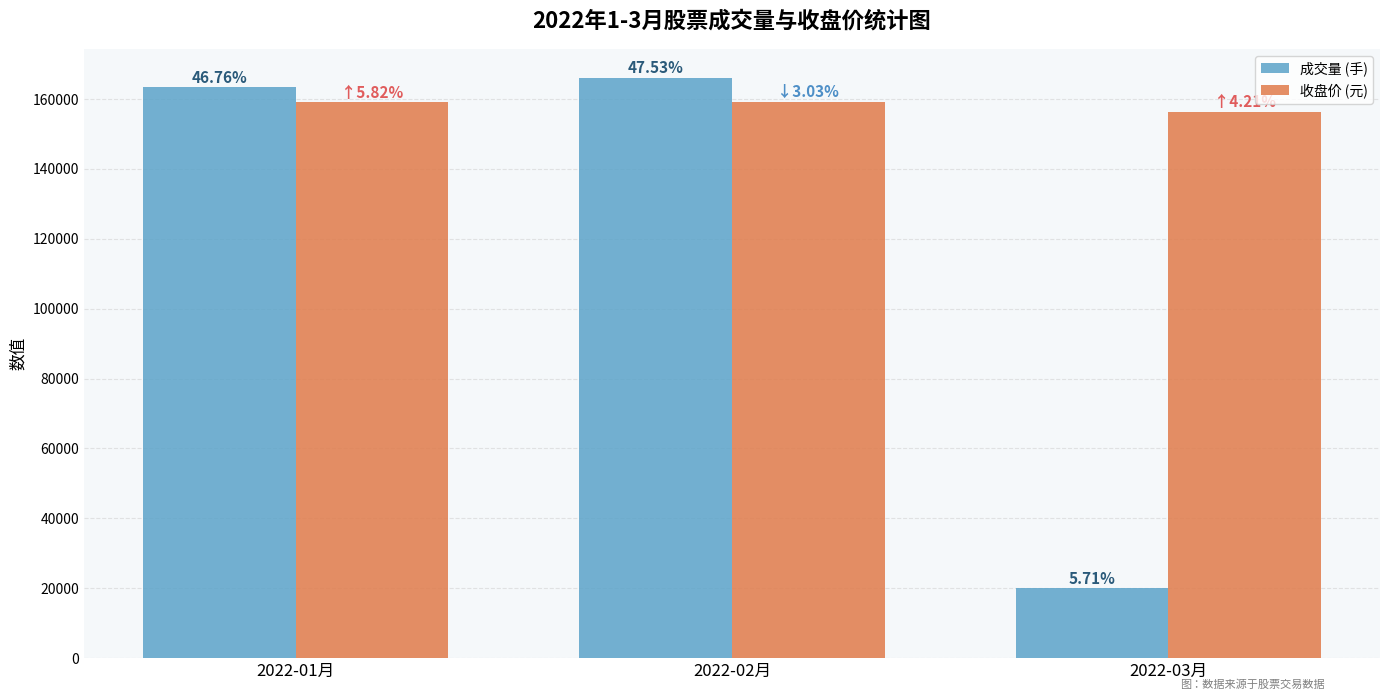

Reading left to right, list all the values displayed in this chart.

成交量 (手): 2022-01月=163386	2022-02月=166082	2022-03月=19935
收盘价 (元): 2022-01月=159050	2022-02月=159250	2022-03月=156250